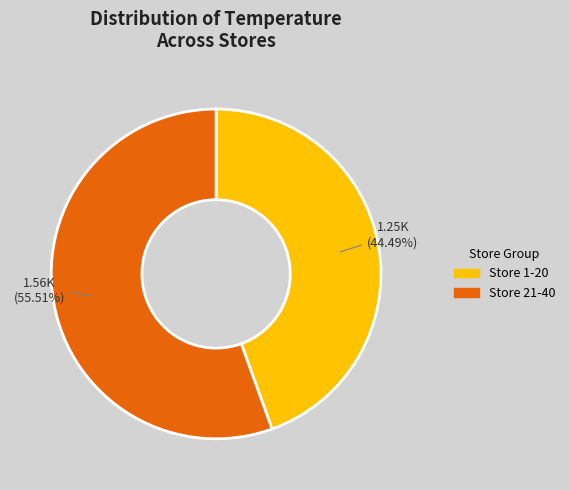

Is there any slice that represents more than half of the pie?

Yes